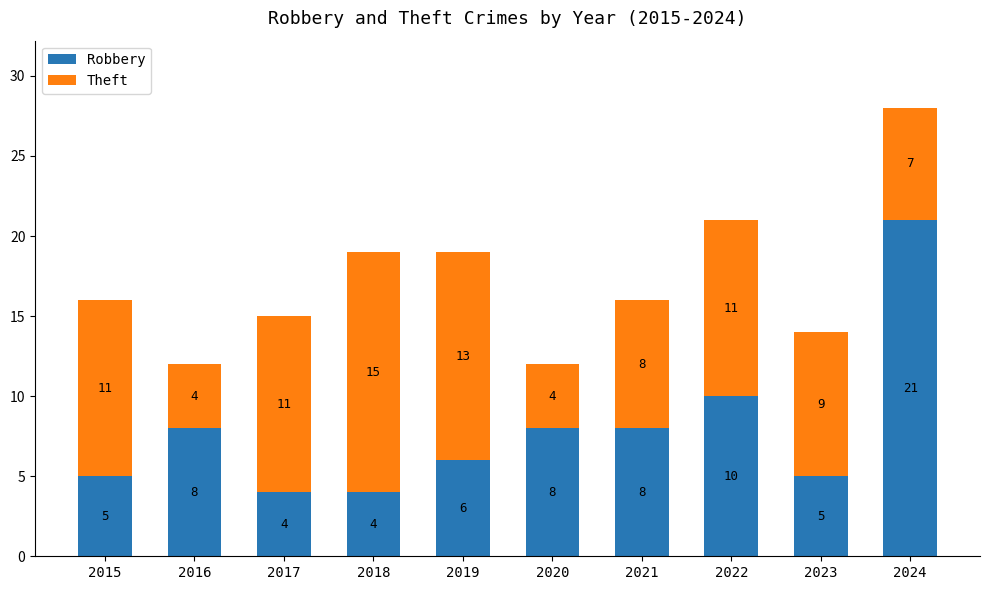

At which label is Robbery closest to 12?

2022